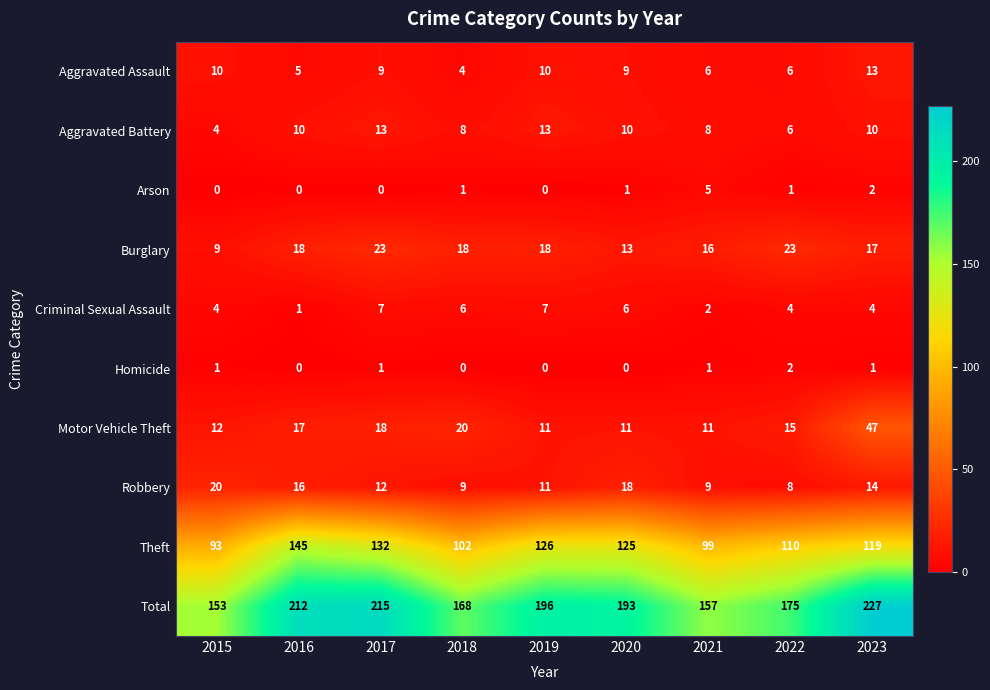

At how many categories does at least one series exceed 79?

9